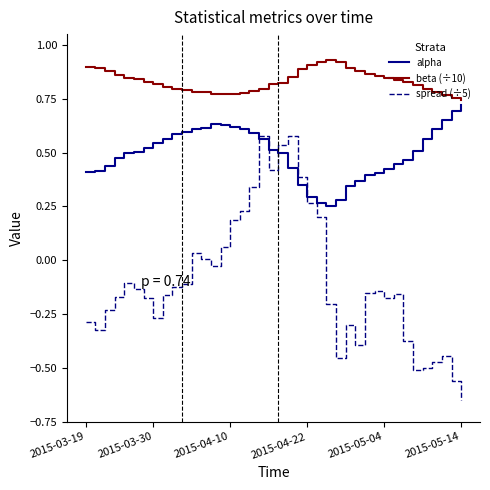

Which series has the widest spread of values?

spread (÷5)